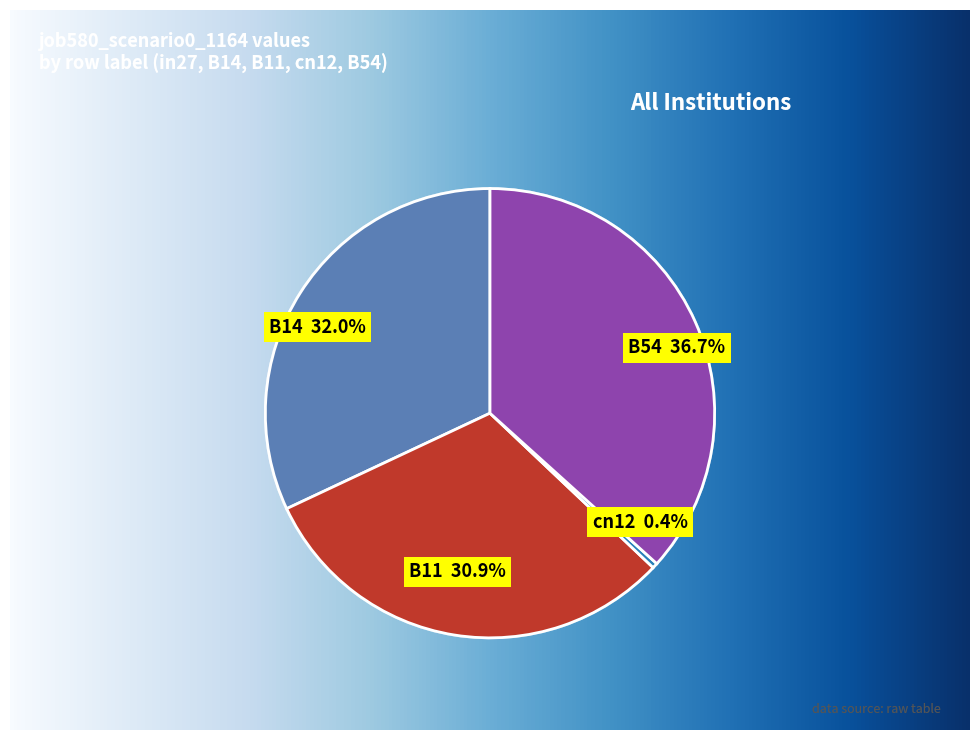

Does any single category account for the majority?

No